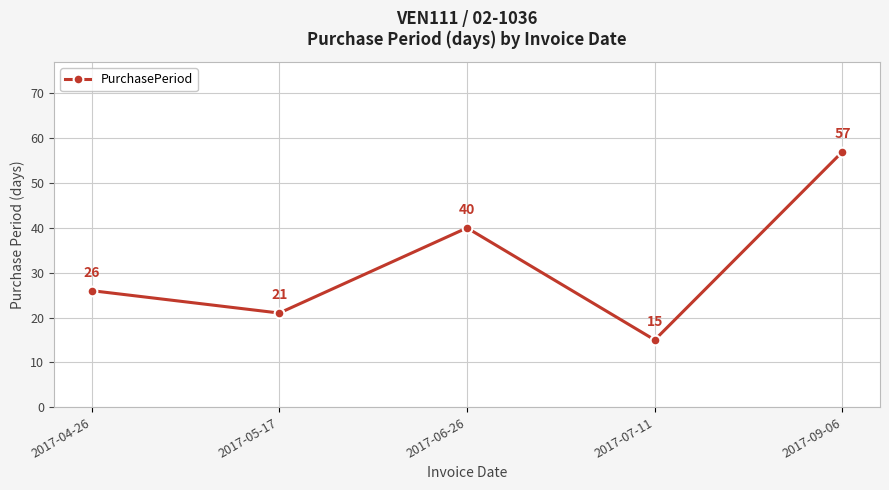

Reading left to right, transcribe all the data shown in this chart.

2017-04-26=26	2017-05-17=21	2017-06-26=40	2017-07-11=15	2017-09-06=57